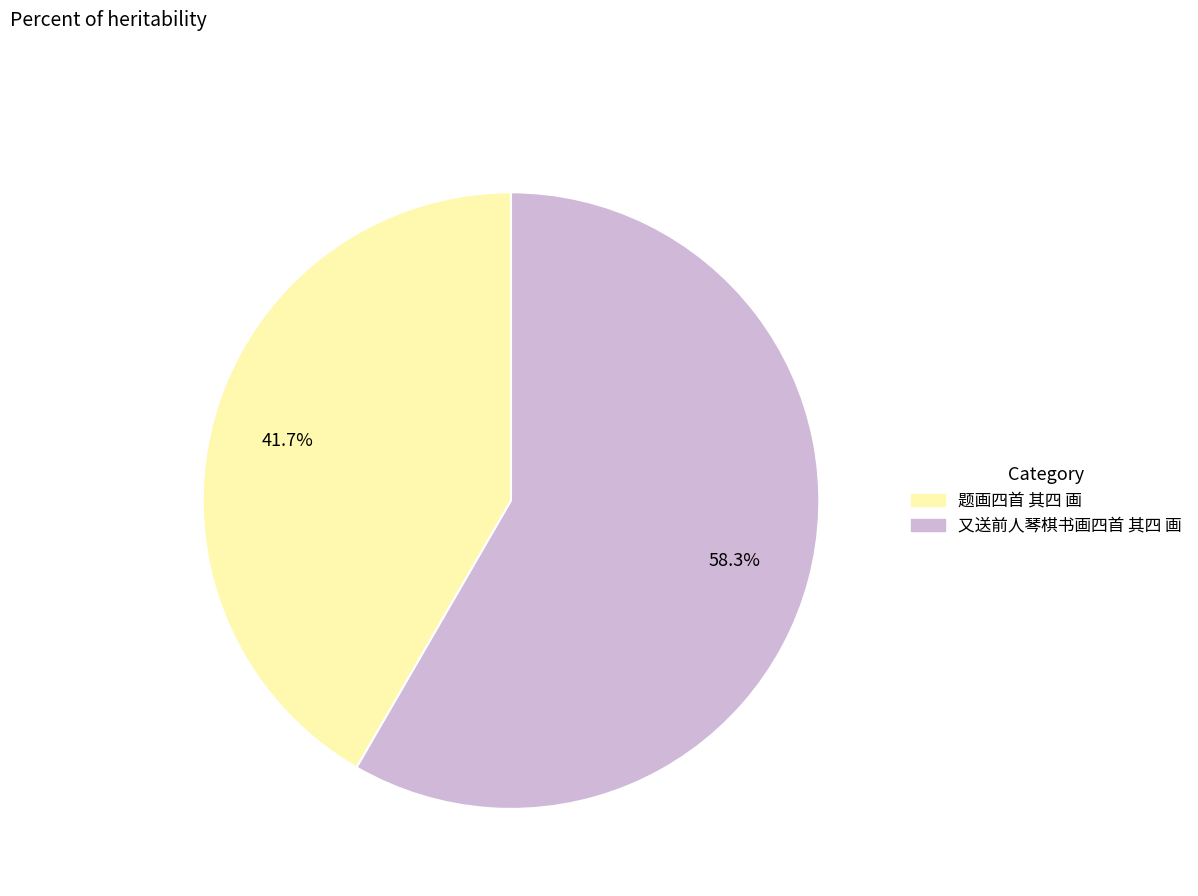

To the nearest percent, what is the average slice percentage?

50%